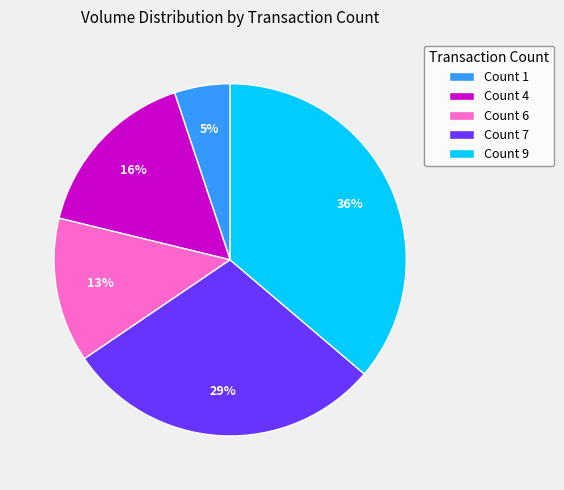

Is it true that Count 1 is 14% of the pie?

False